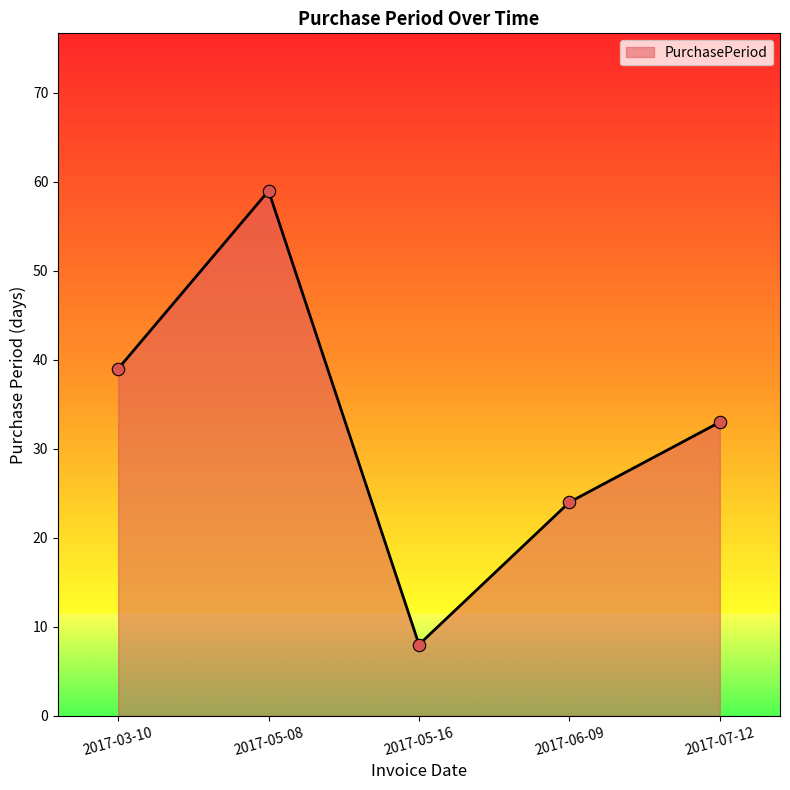

Approximately how many times larger is the value at 2017-05-08 compared to 2017-06-09?

2.5